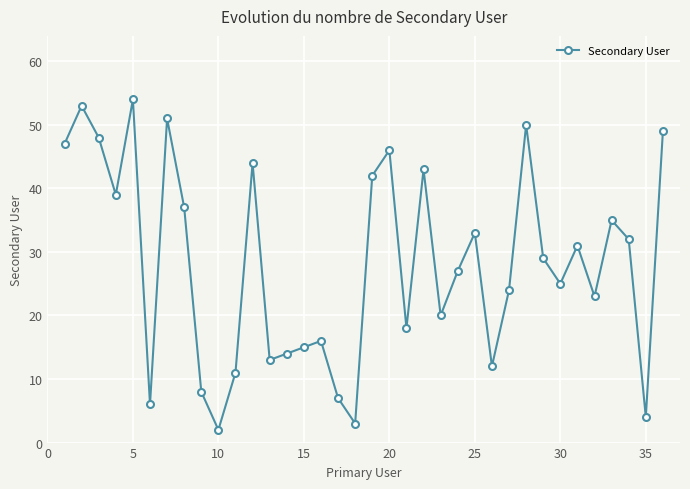

What is the sum of all values?

1011